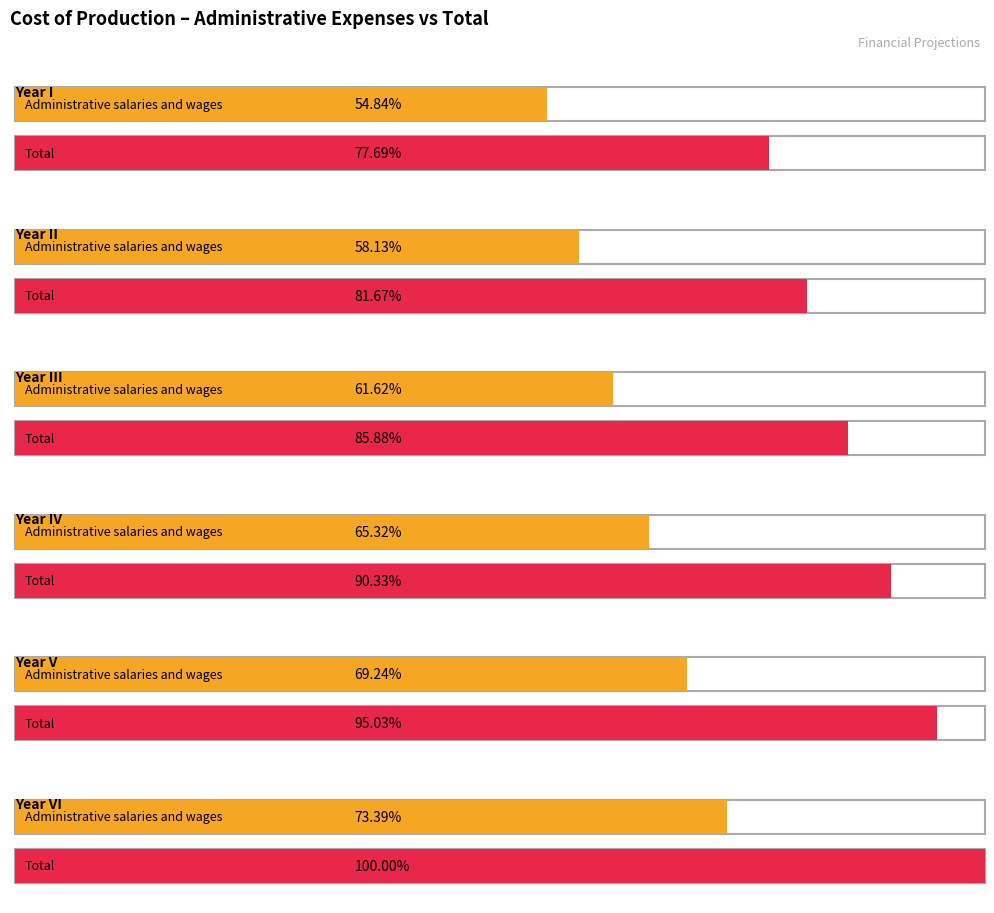

Which category has the highest value across all series?

Year VI